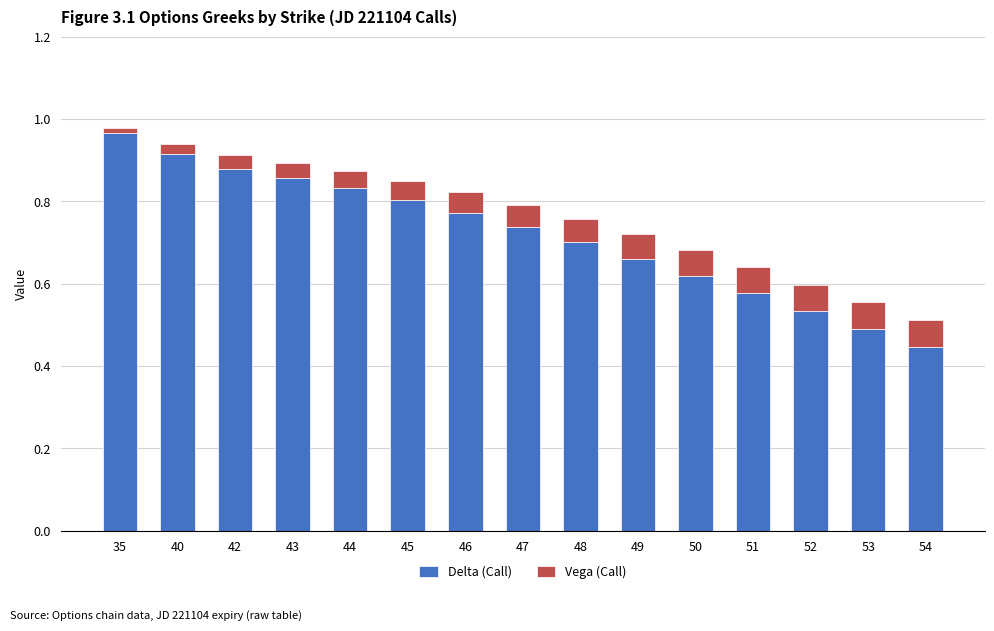

Which category has the highest value in the Delta (Call) series?

35